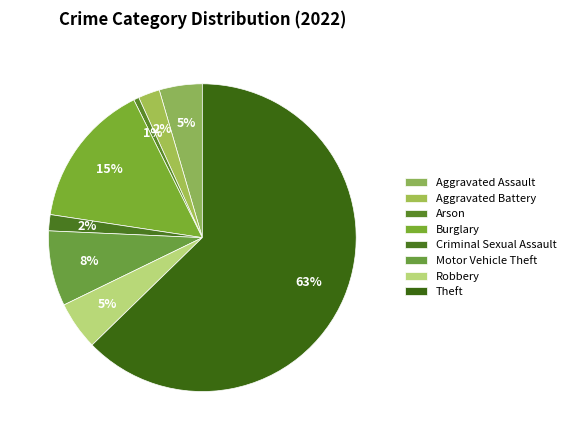

The Aggravated Battery slice represents 2% of the pie. True or false?

True